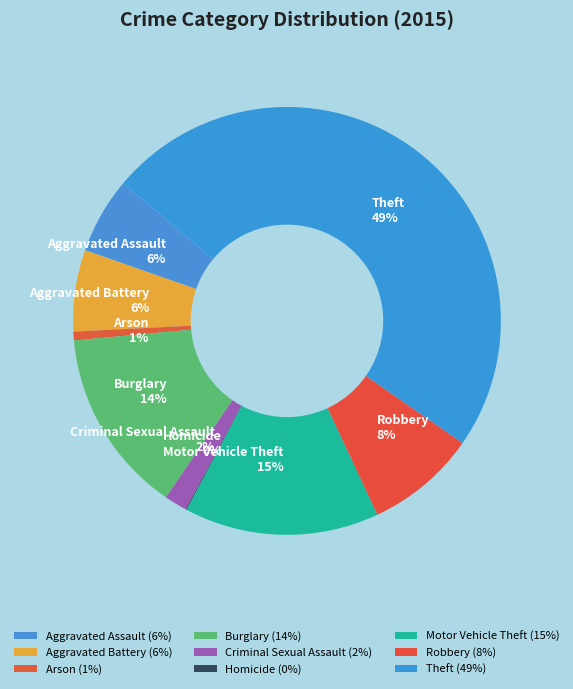

To the nearest percent, what is the combined percentage of Robbery 8% and Motor Vehicle Theft 15%?

23%